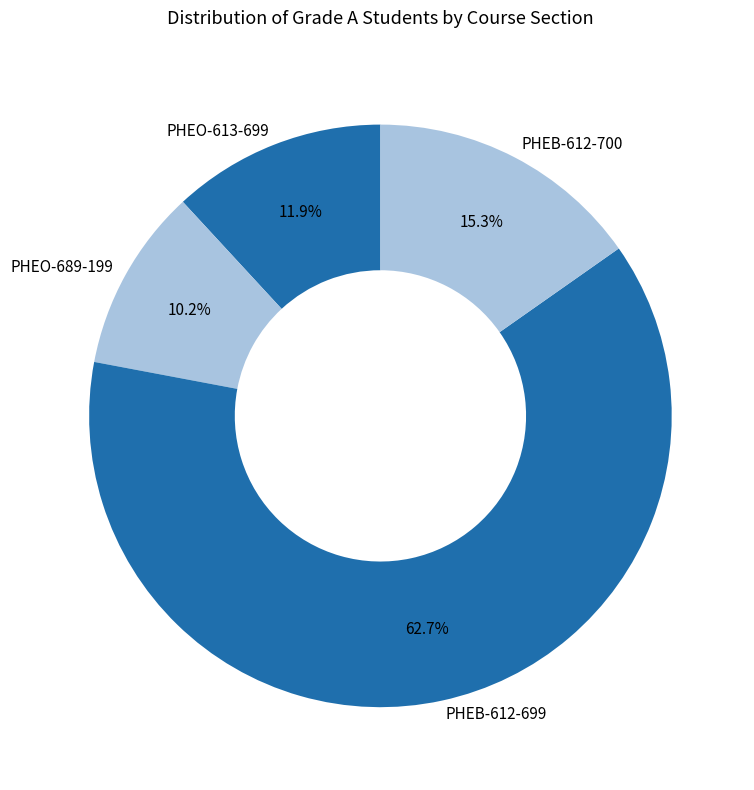

What is the ratio of the value at PHEB-612-699 to the value at PHEO-613-699?

5.3